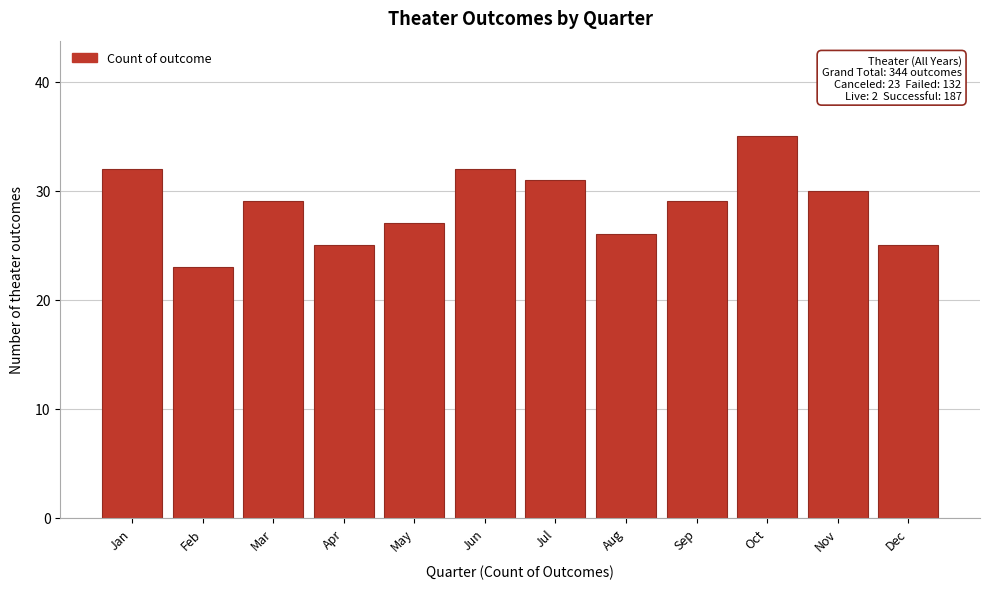

Reading right to left, what are all the values shown in this chart?

Dec=25	Nov=30	Oct=35	Sep=29	Aug=26	Jul=31	Jun=32	May=27	Apr=25	Mar=29	Feb=23	Jan=32